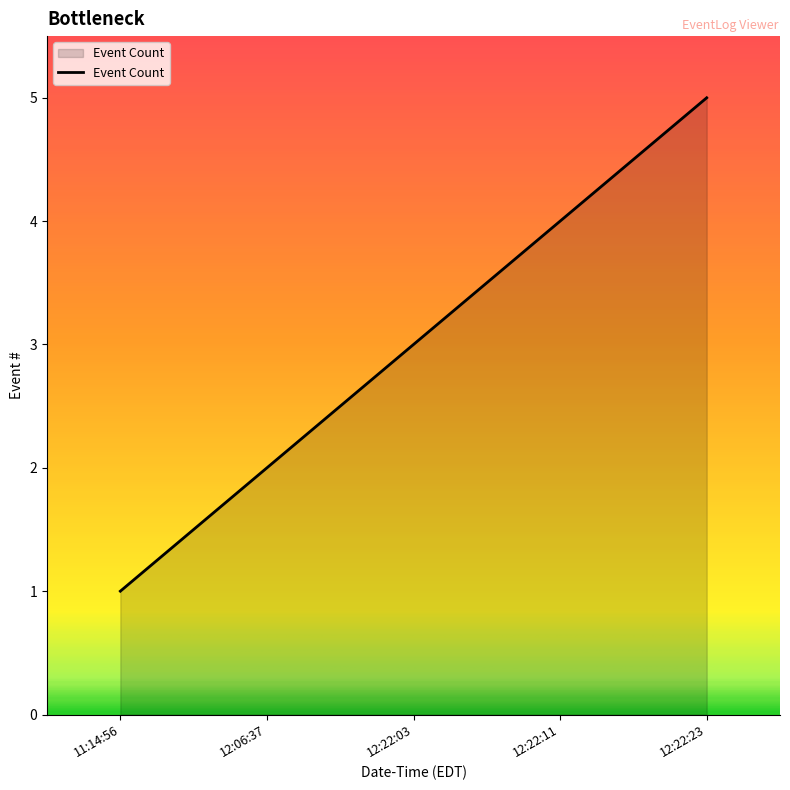

What is the change in value from 12:22:03 to 12:22:11?

+1